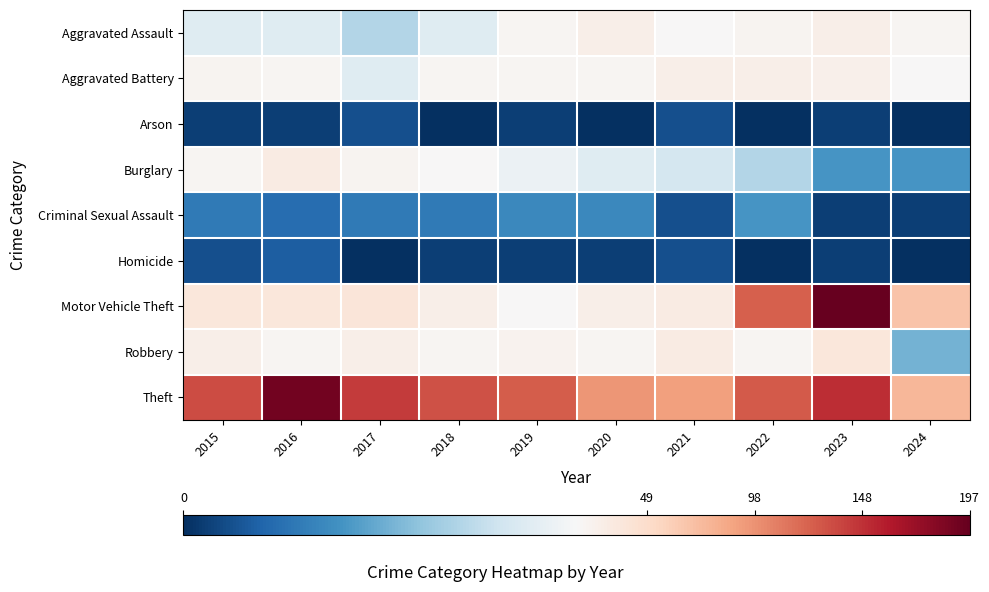

Rank the series by their maximum value, from highest to lowest.

Motor Vehicle Theft, Theft, Robbery, Burglary, Aggravated Assault, Aggravated Battery, Criminal Sexual Assault, Homicide, Arson